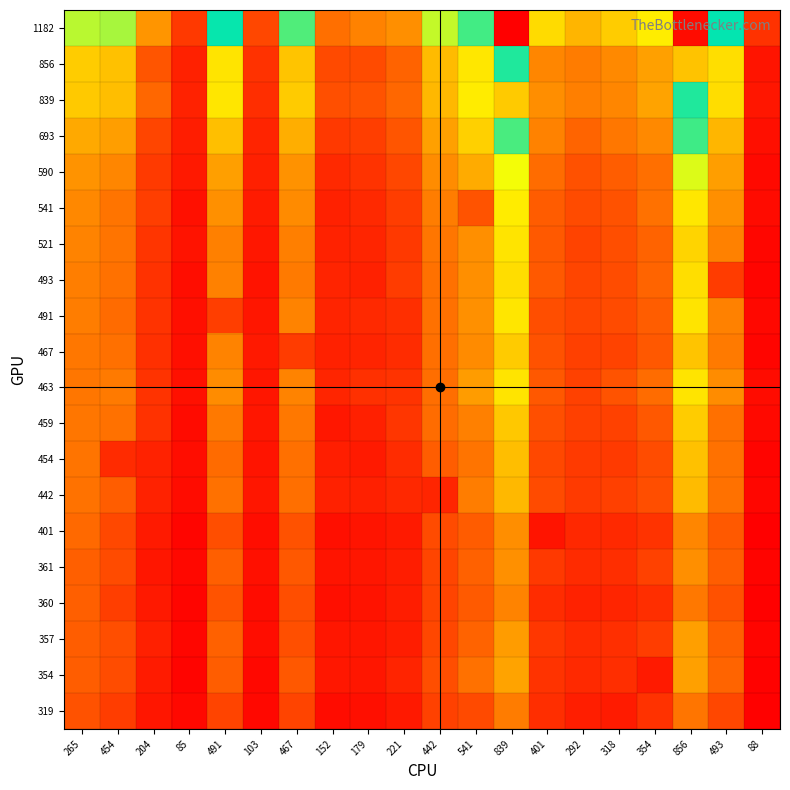

Which has a higher value, 401 or 152?

401